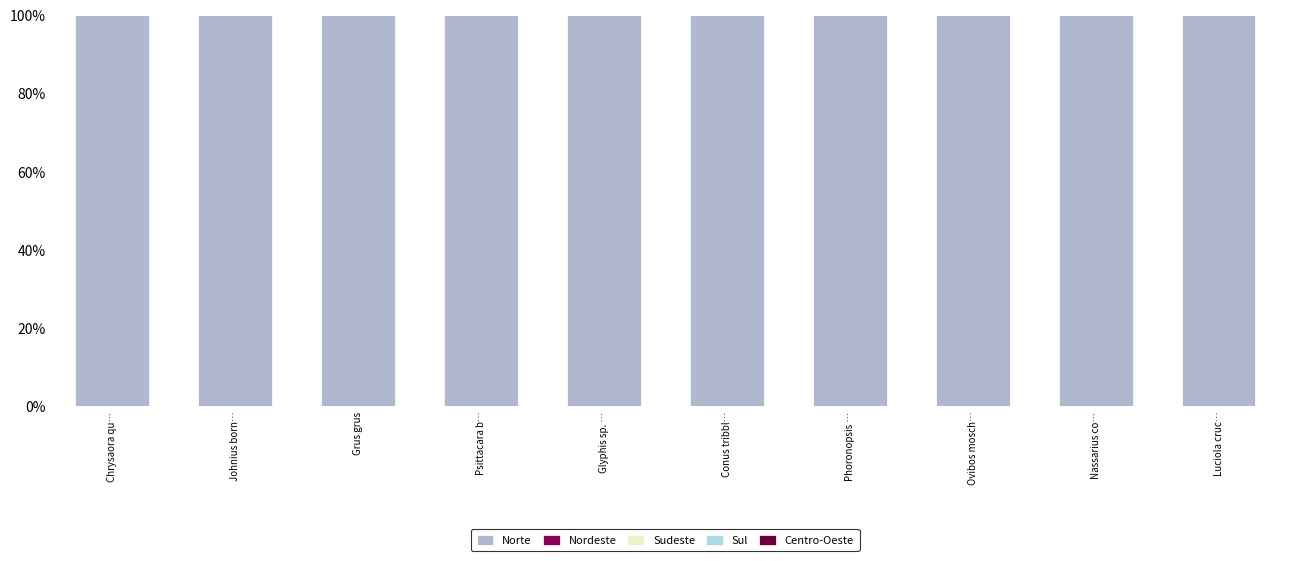

Rank the series by their maximum value, from lowest to highest.

Nordeste, Sudeste, Sul, Centro-Oeste, Norte